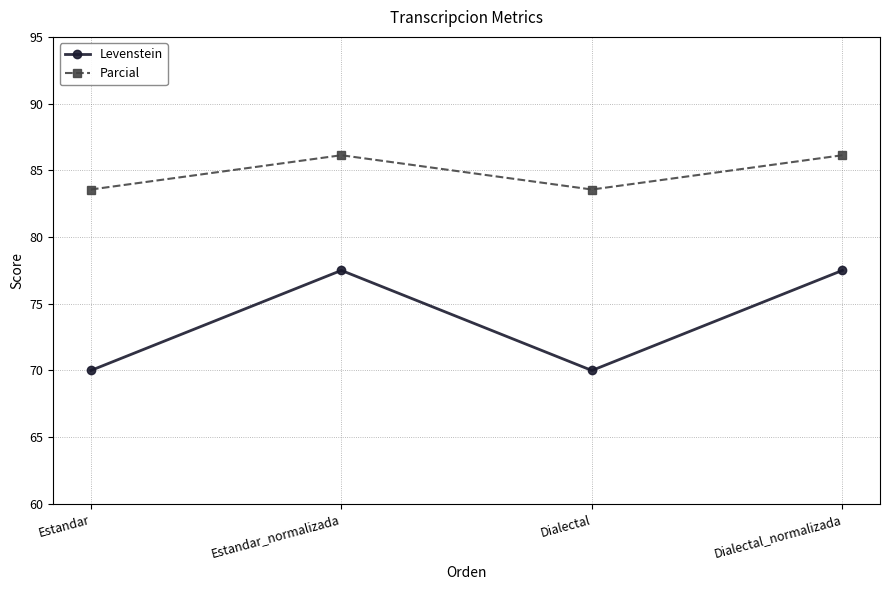

What is the label of the 3rd point from the right?

Estandar_normalizada